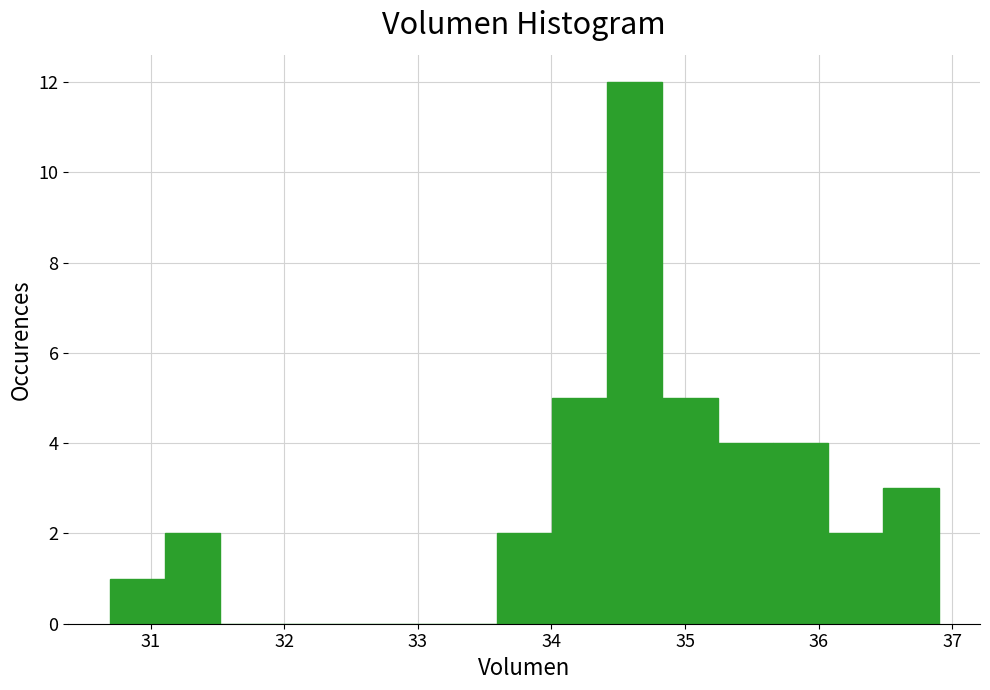

Reading left to right, list every bar in this chart as the range it spans on the x-axis followed by its height. Neither the bar edges nor the heights are printed on the chart, so give them approximately, as read against the axes.

30.7 to 31.1: 1
31.1 to 31.5: 2
31.5 to 31.9: 0
31.9 to 32.3: 0
32.3 to 32.8: 0
32.8 to 33.2: 0
33.2 to 33.6: 0
33.6 to 34.0: 2
34.0 to 34.4: 5
34.4 to 34.8: 12
34.8 to 35.2: 5
35.2 to 35.7: 4
35.7 to 36.1: 4
36.1 to 36.5: 2
36.5 to 36.9: 3